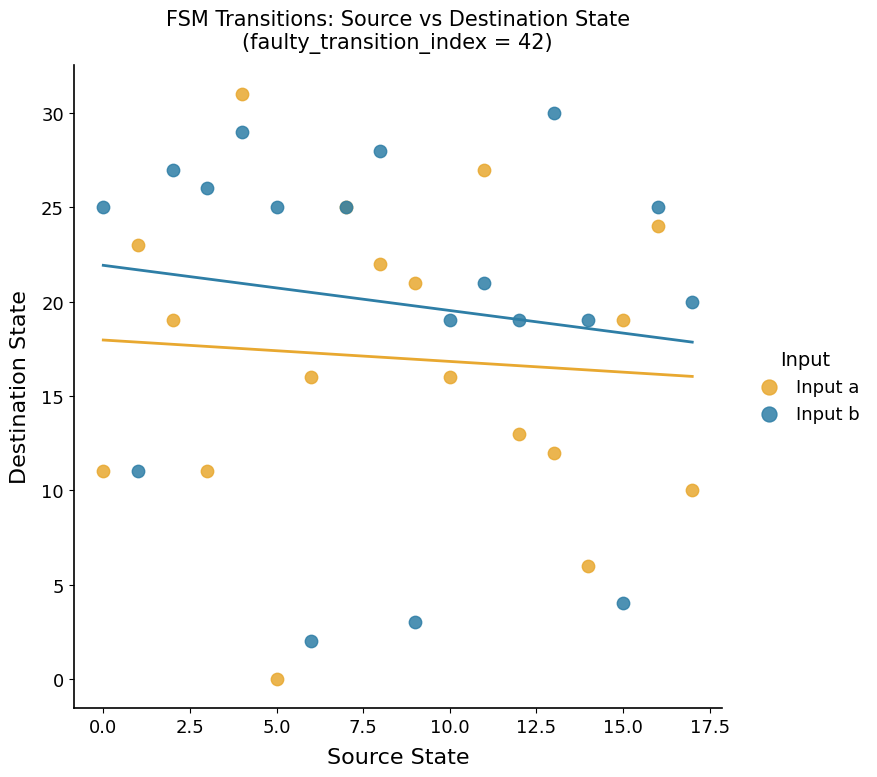

What are all the series names shown in the legend?

Input a, Input b